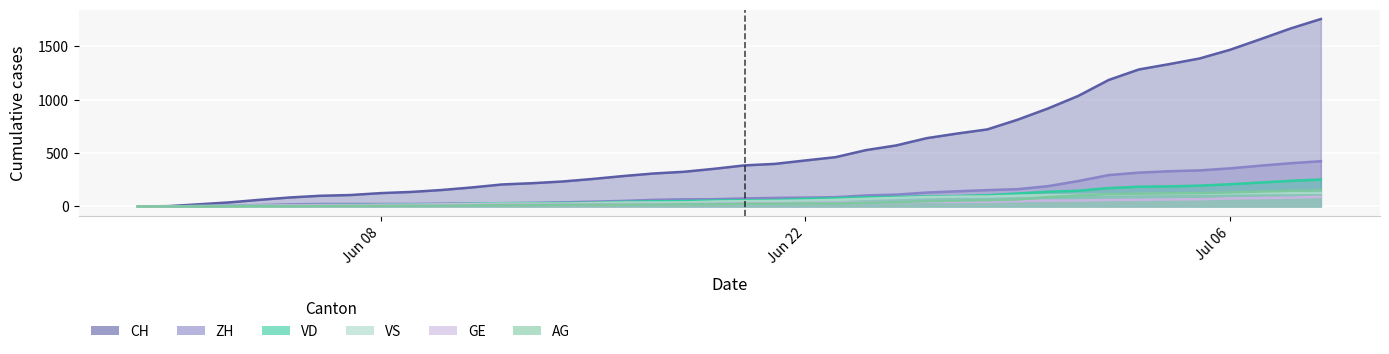

Is the value of AG at 2020-06-07 greater than the value of CH at 2020-06-25?

No